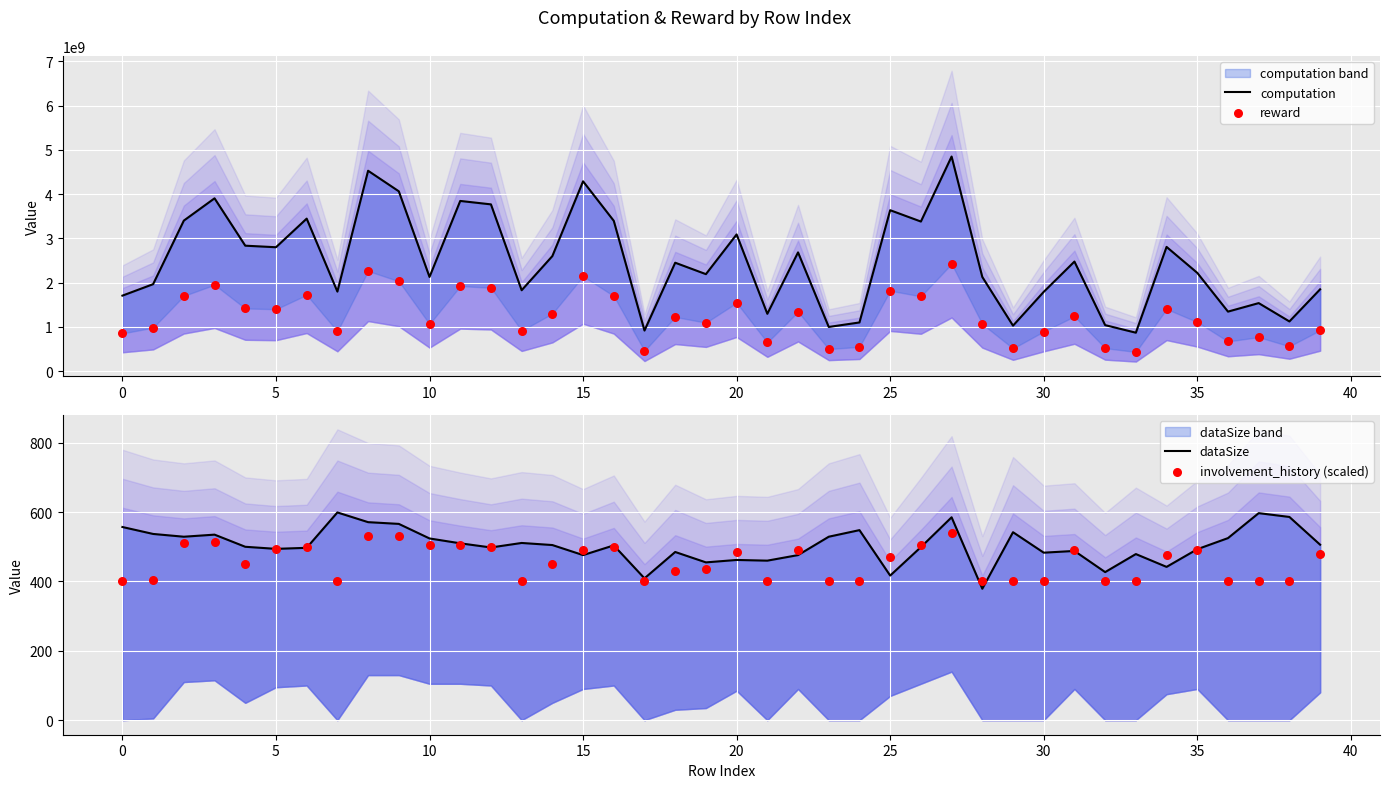

Is the value of reward at 22 greater than the value of computation at 33?

Yes